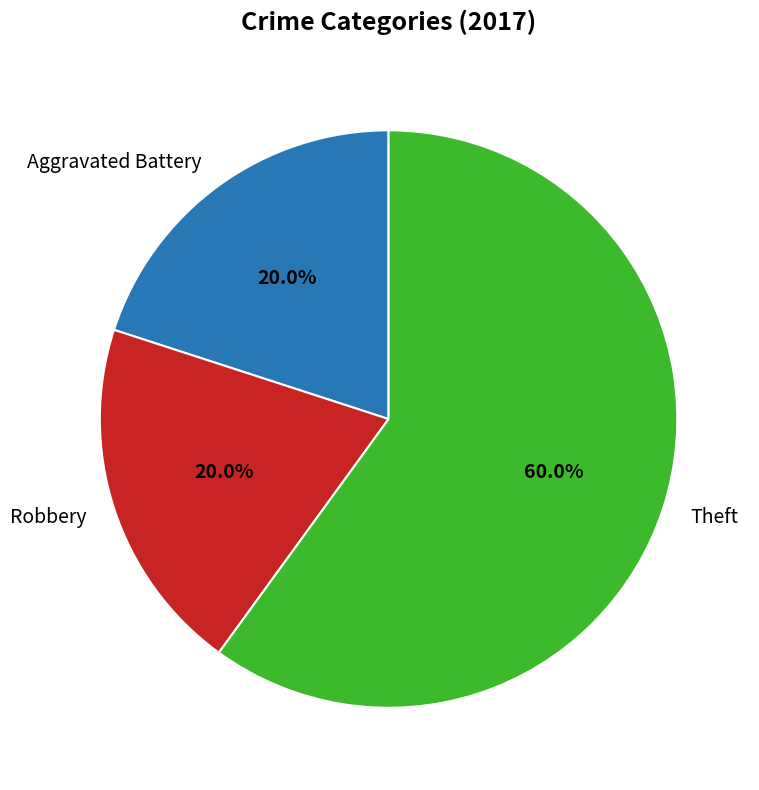

Combined, what portion of the pie is Aggravated Battery and Robbery?

40.0%